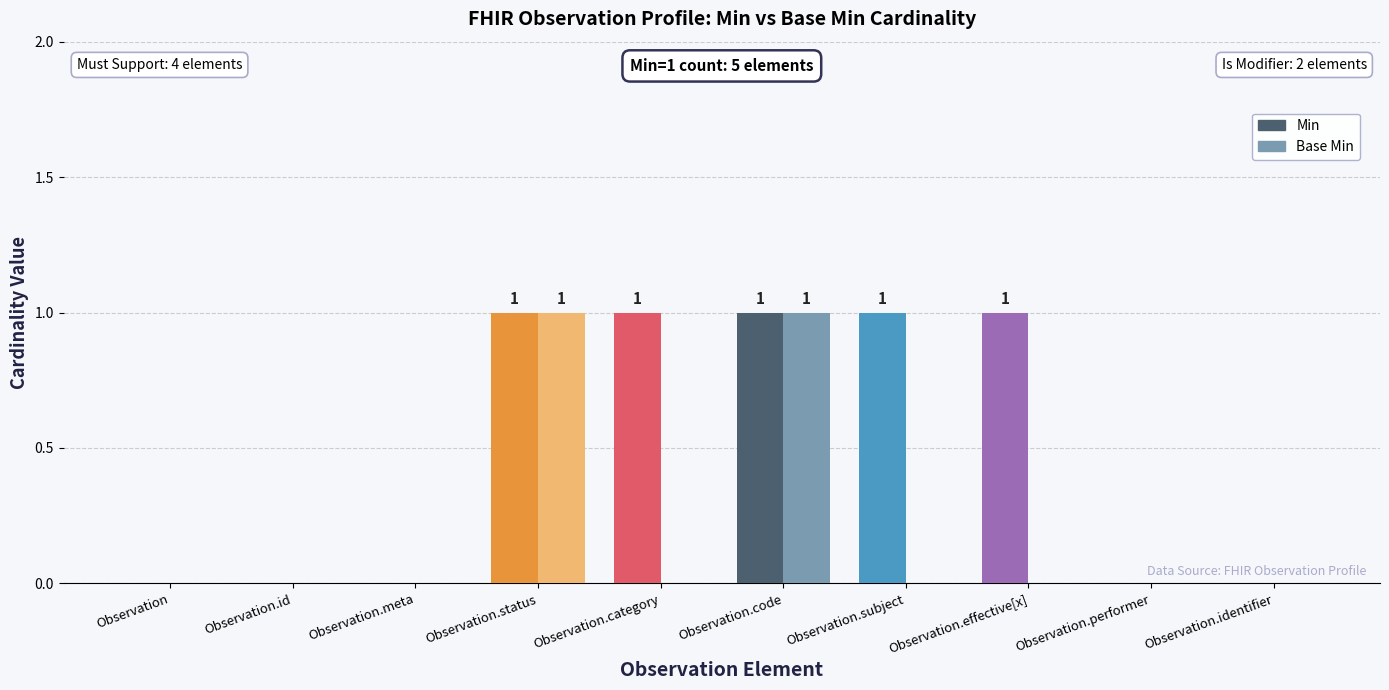

Reading left to right, transcribe all the data shown in this chart.

Min: Observation=0	Observation.id=0	Observation.meta=0	Observation.status=1	Observation.category=1	Observation.code=1	Observation.subject=1	Observation.effective[x]=1	Observation.performer=0	Observation.identifier=0
Base Min: Observation=0	Observation.id=0	Observation.meta=0	Observation.status=1	Observation.category=0	Observation.code=1	Observation.subject=0	Observation.effective[x]=0	Observation.performer=0	Observation.identifier=0